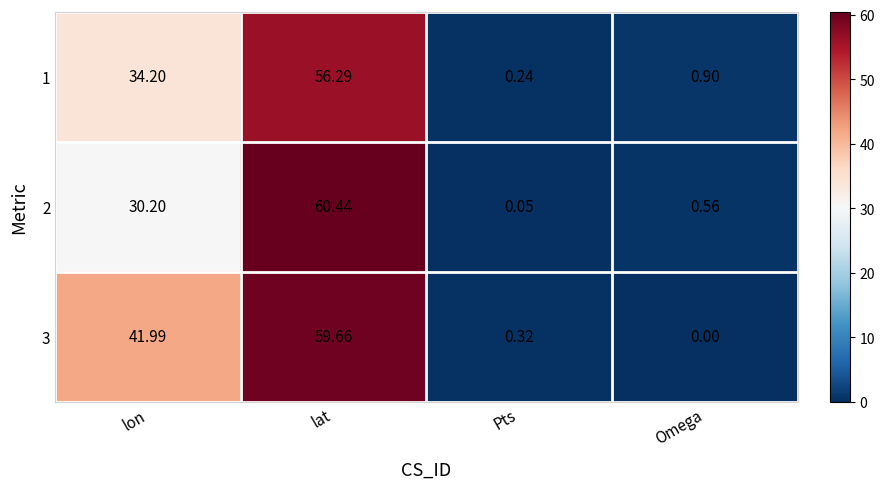

At how many categories does at least one series exceed 52?

1